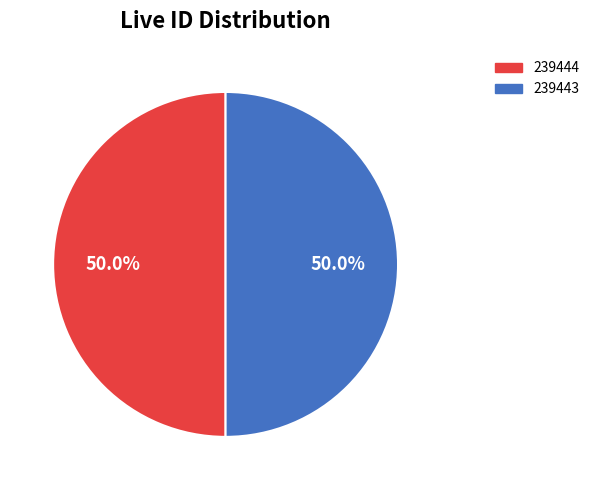

To the nearest percent, what percentage of the pie is 239444?

50%